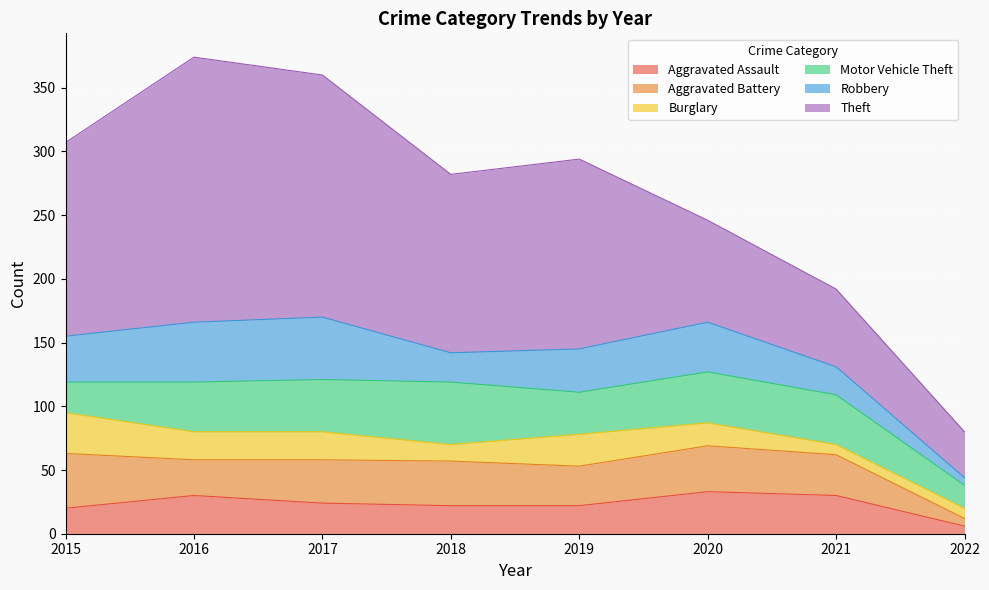

True or false: Theft has more than 1 interior local peaks.

True